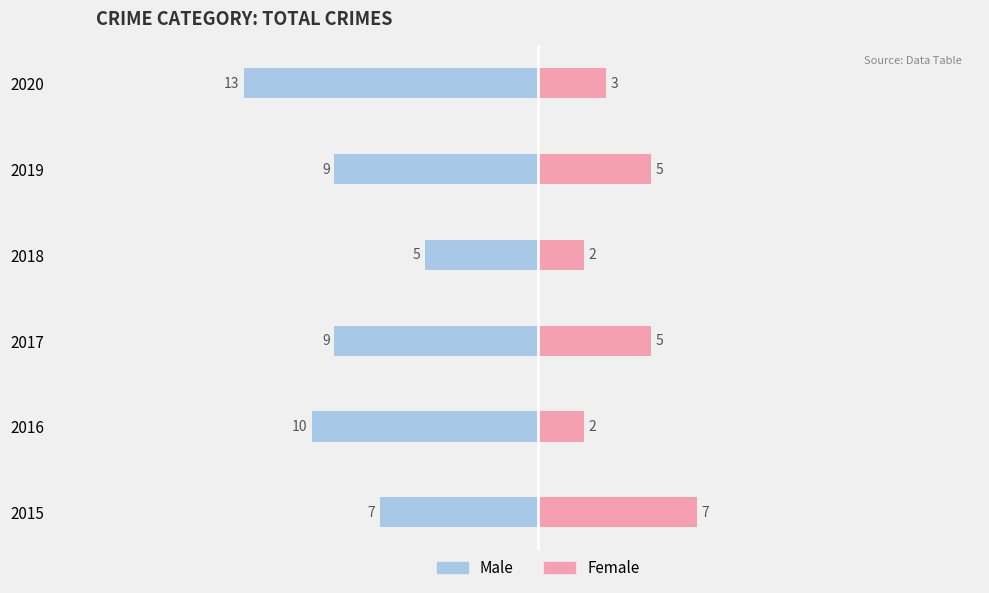

How many values in the Male series are below -9?

2